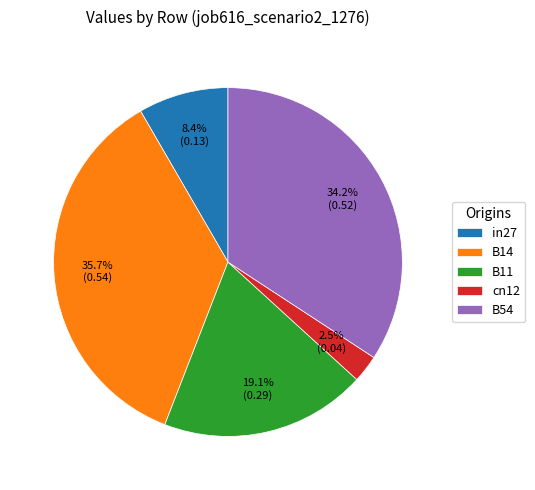

Is the sum of B54 and B11 greater than half?

Yes